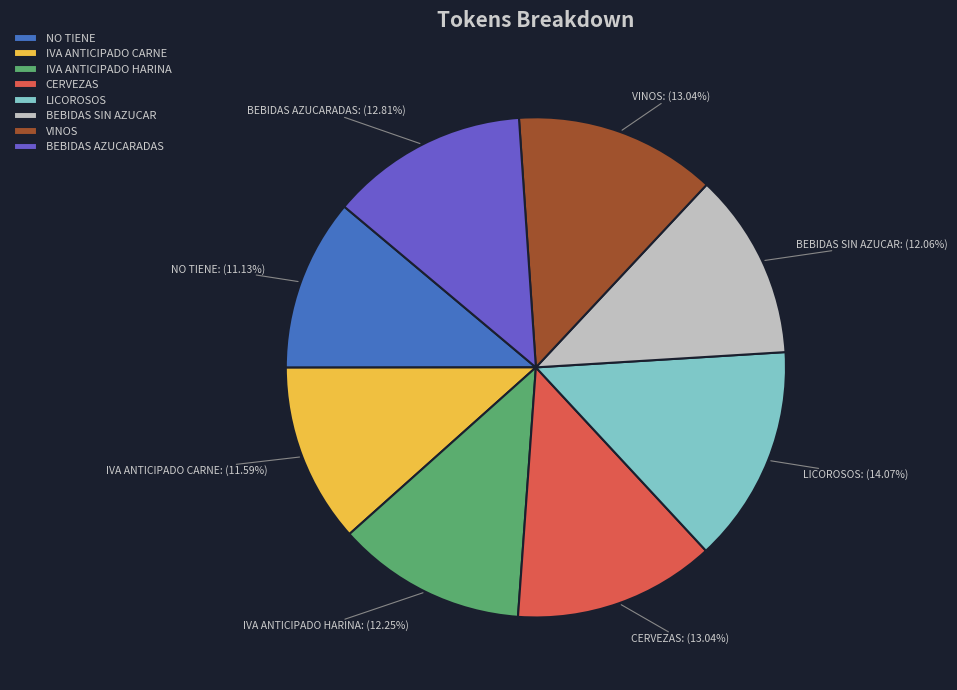

Count the number of slices in the pie.

8